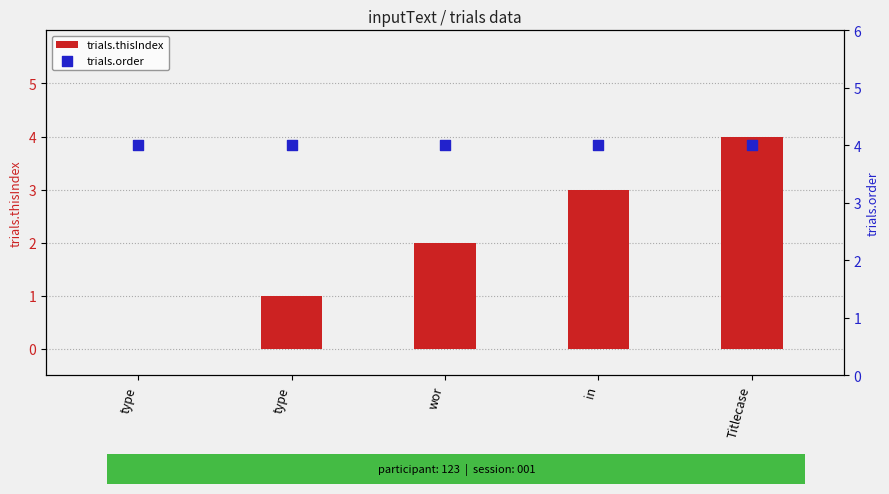

Which series has the largest total across all categories?

trials.order